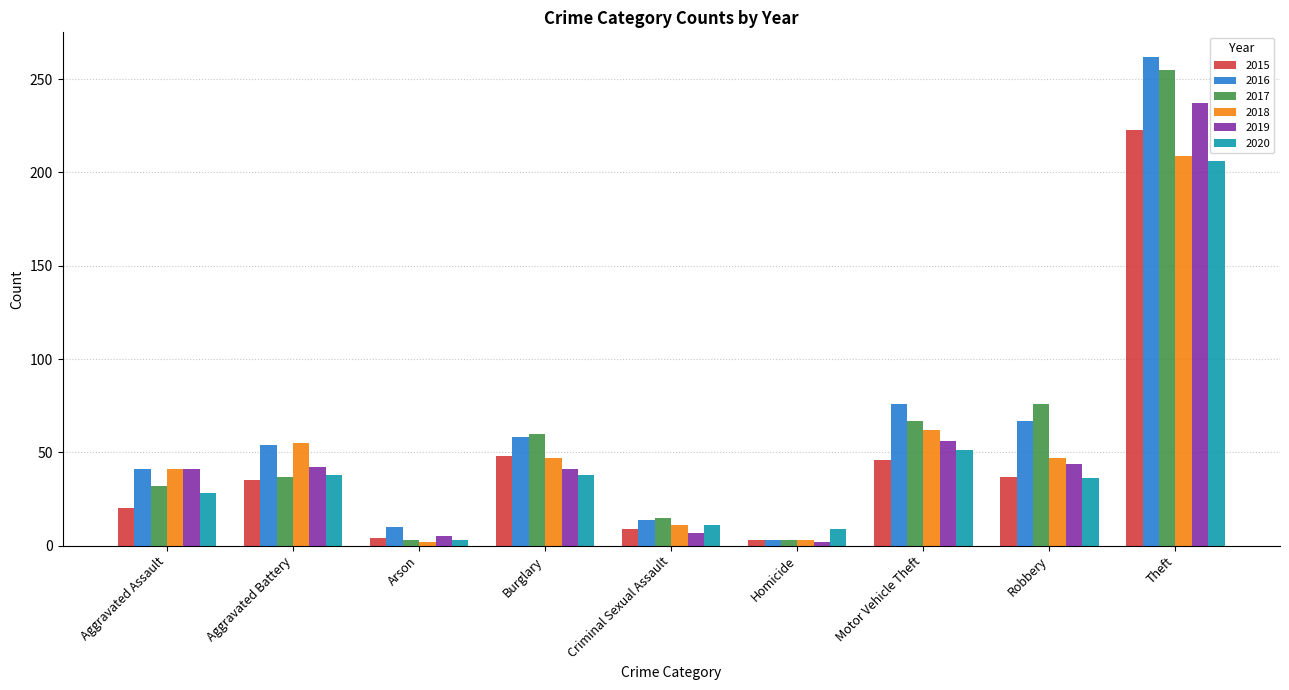

Is it true that 2016 equals 117 at Motor Vehicle Theft?

False